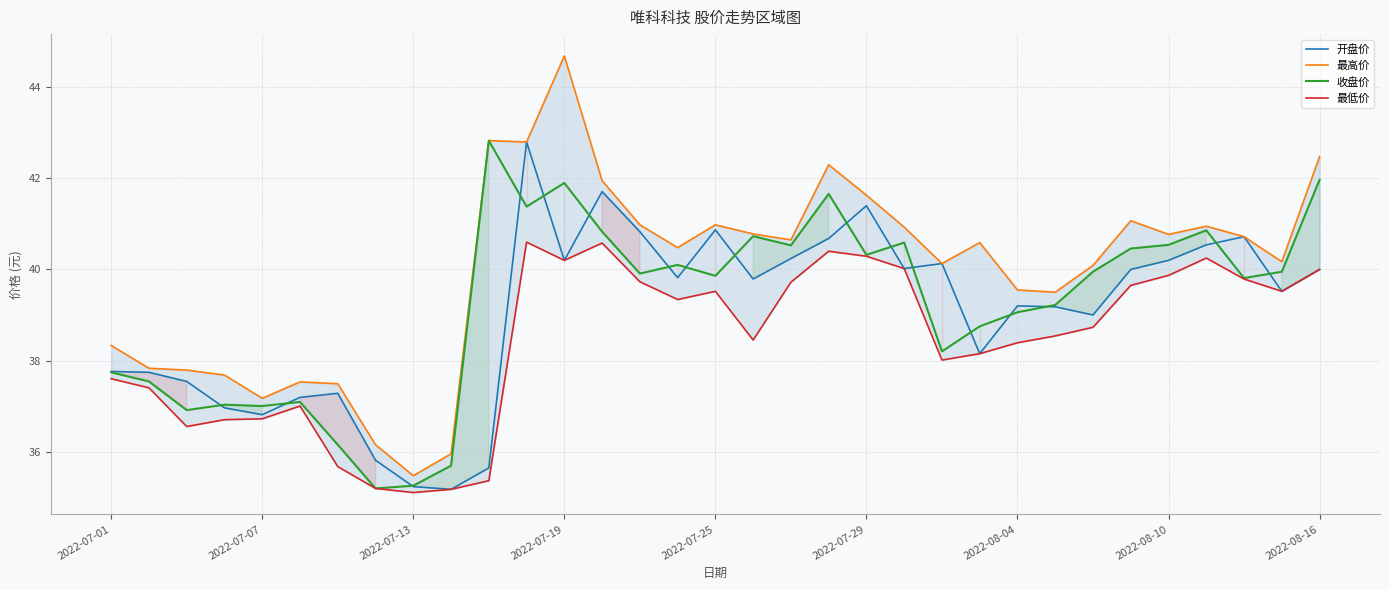

What is the minimum value for 开盘价?

35.2